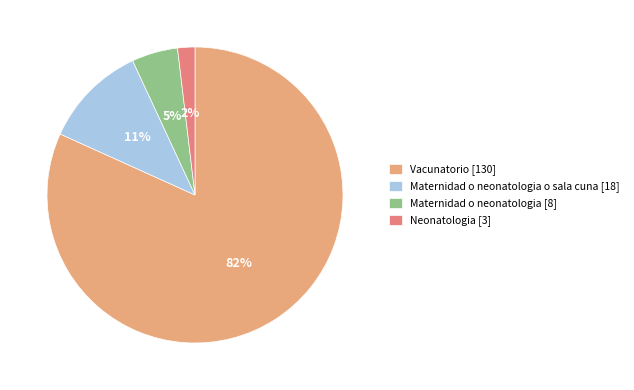

To the nearest percent, what percentage of the pie is Maternidad o neonatologia [8]?

5%